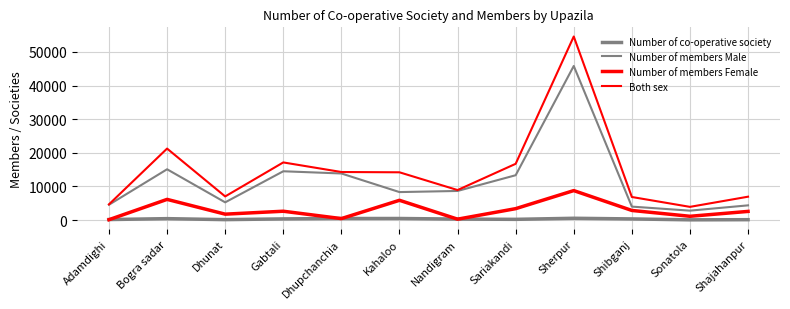

How many categories are shown in the chart?

12